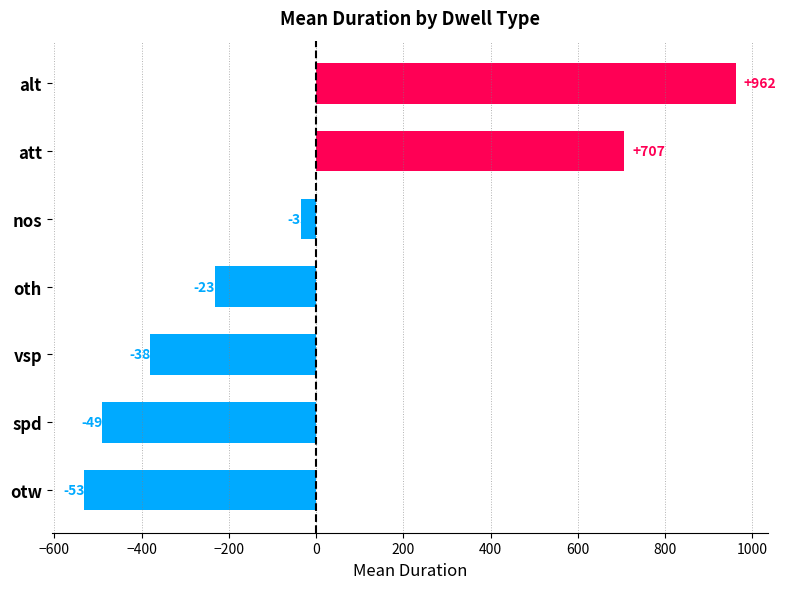

The chart shows a value of -232.0 at oth. True or false?

True